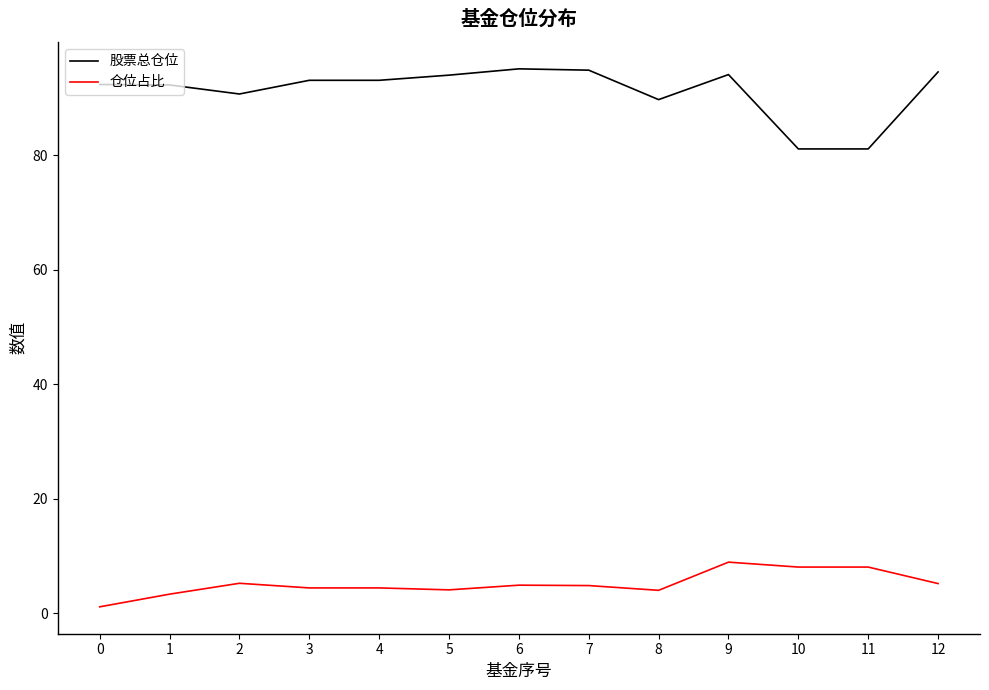

True or false: 股票总仓位 and 仓位占比 intersect in this chart.

False